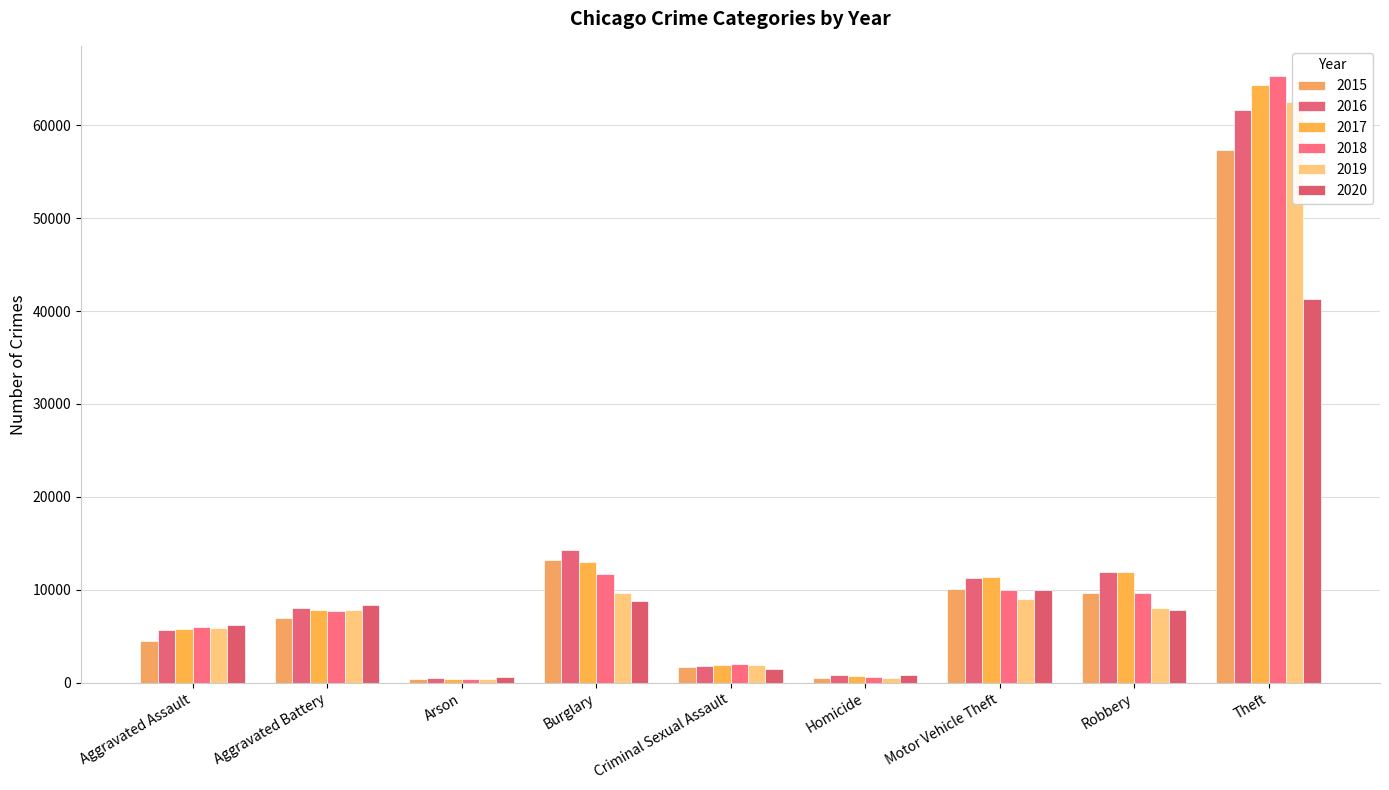

Count the number of data series in this chart.

6